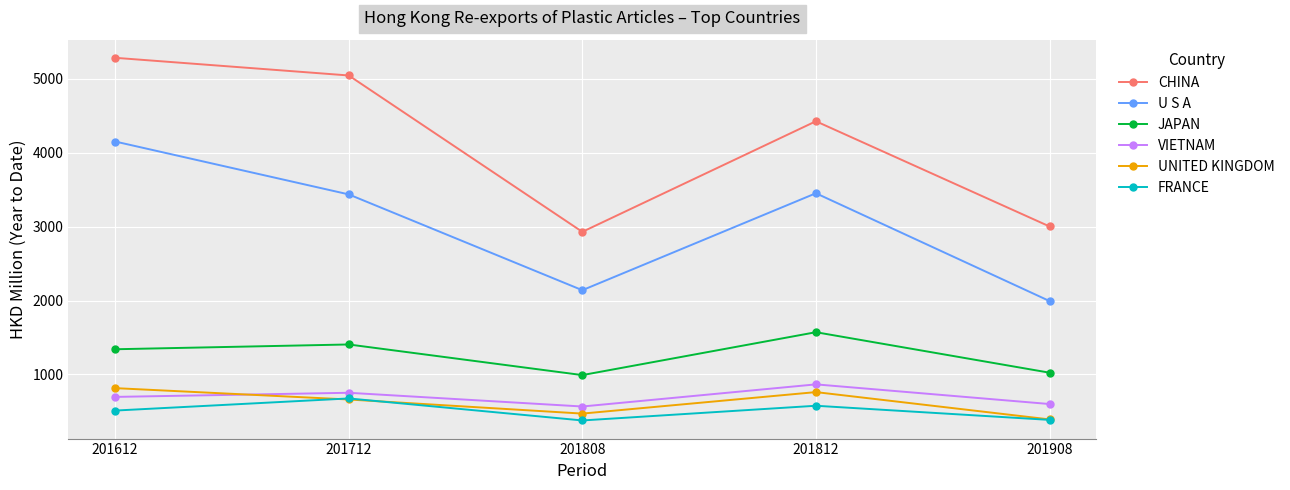

The value of JAPAN at 201808 is 1544.9. True or false?

False